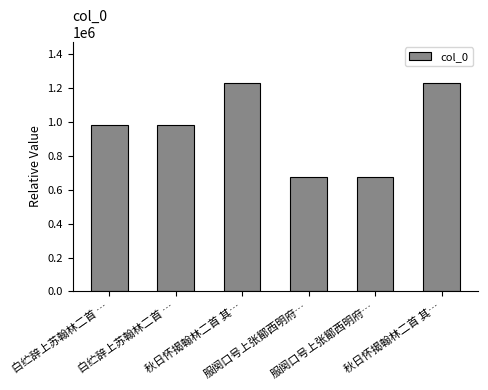

The value at 白纻辞上苏翰林二首 … is 590022. True or false?

False